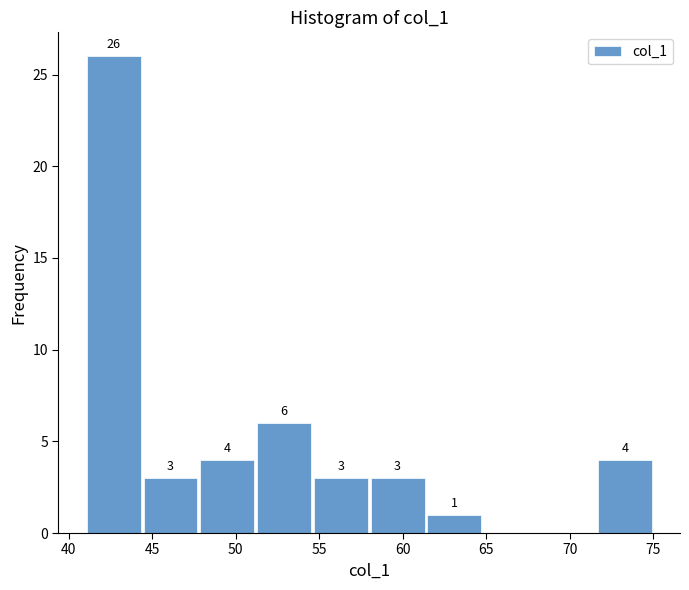

Which range on the x-axis has the tallest bar?

41.0 to 44.4